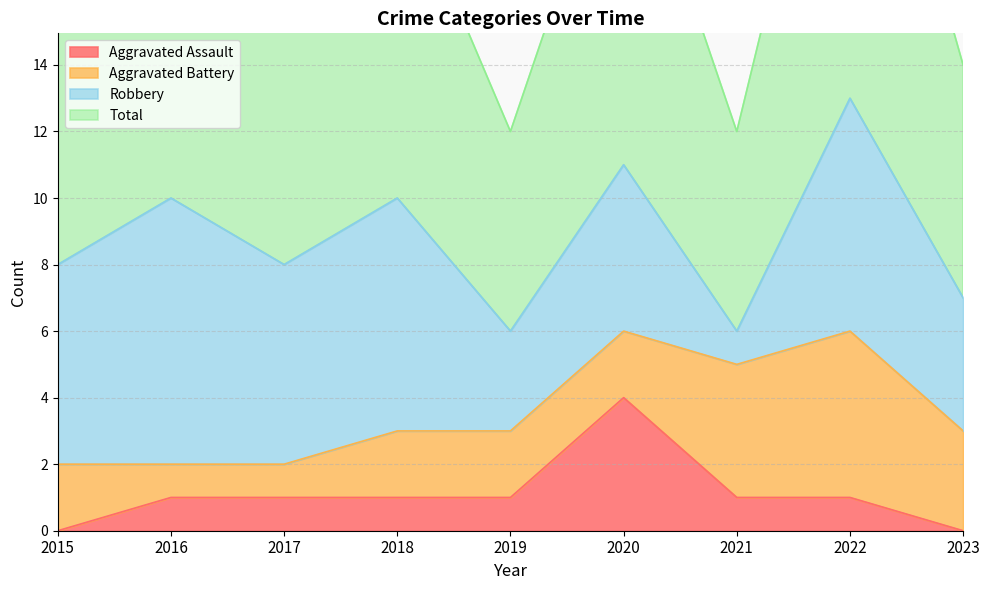

What is the spread (max minus min) of values at 2018?

9